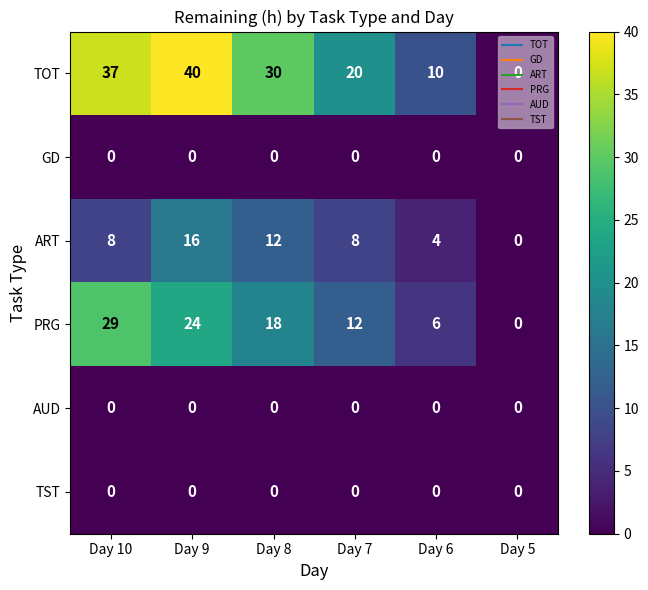

Rank the categories by TOT value from highest to lowest.

Day 9, Day 10, Day 8, Day 7, Day 6, Day 5